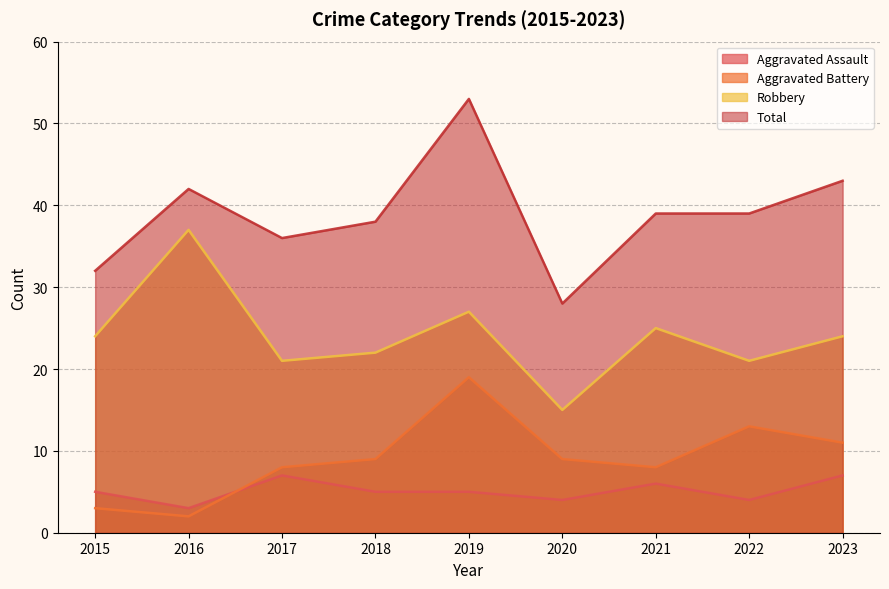

How many values in the Aggravated Battery series exceed 9?

3